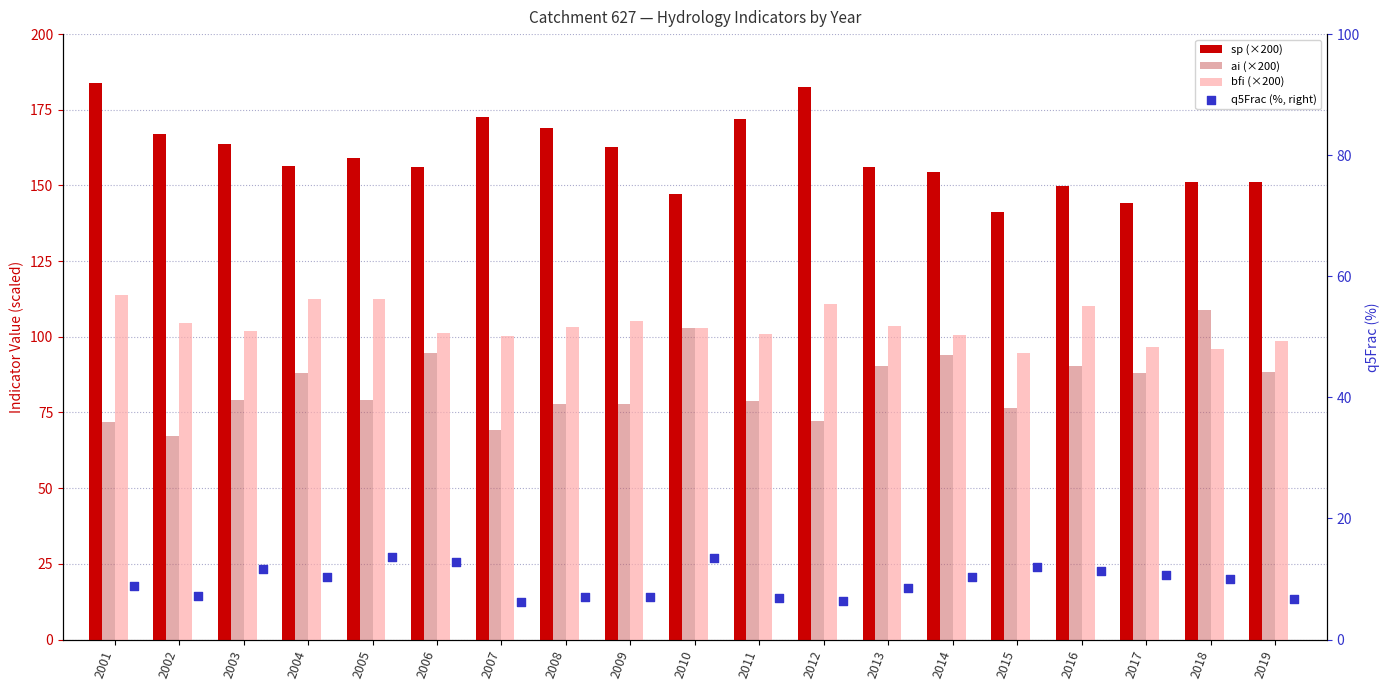

At which category is the sum across all series the highest?

2001